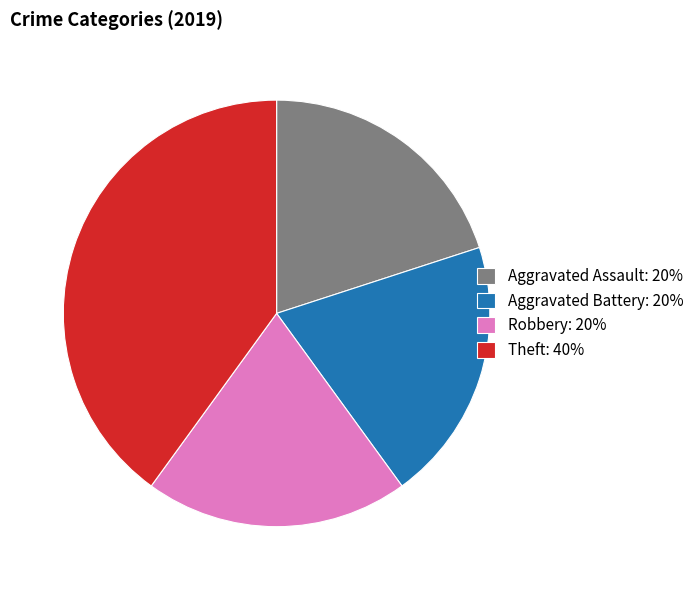

Approximately how many times larger is the value at Robbery: 20% compared to Theft: 40%?

0.5